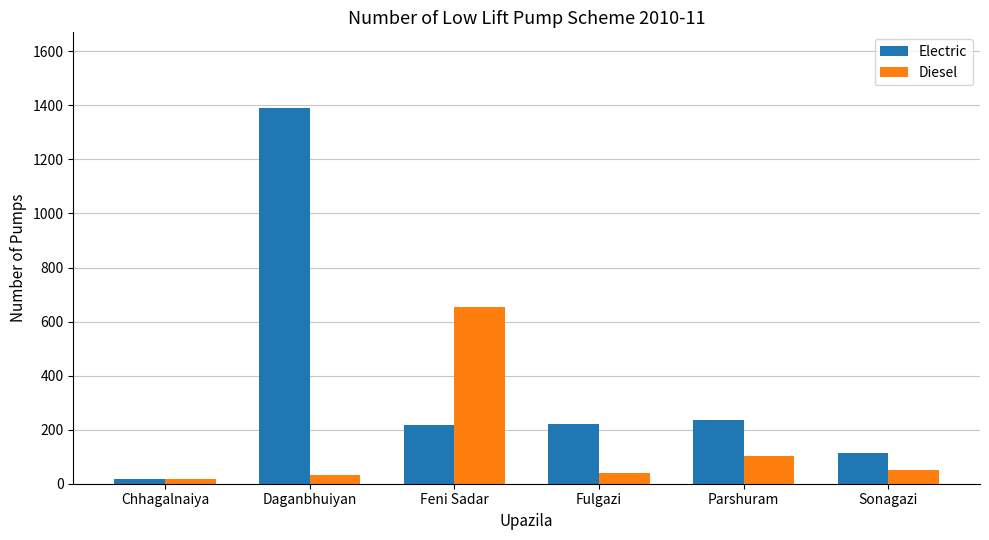

Between Chhagalnaiya and Feni Sadar, which series saw the biggest shift?

Diesel